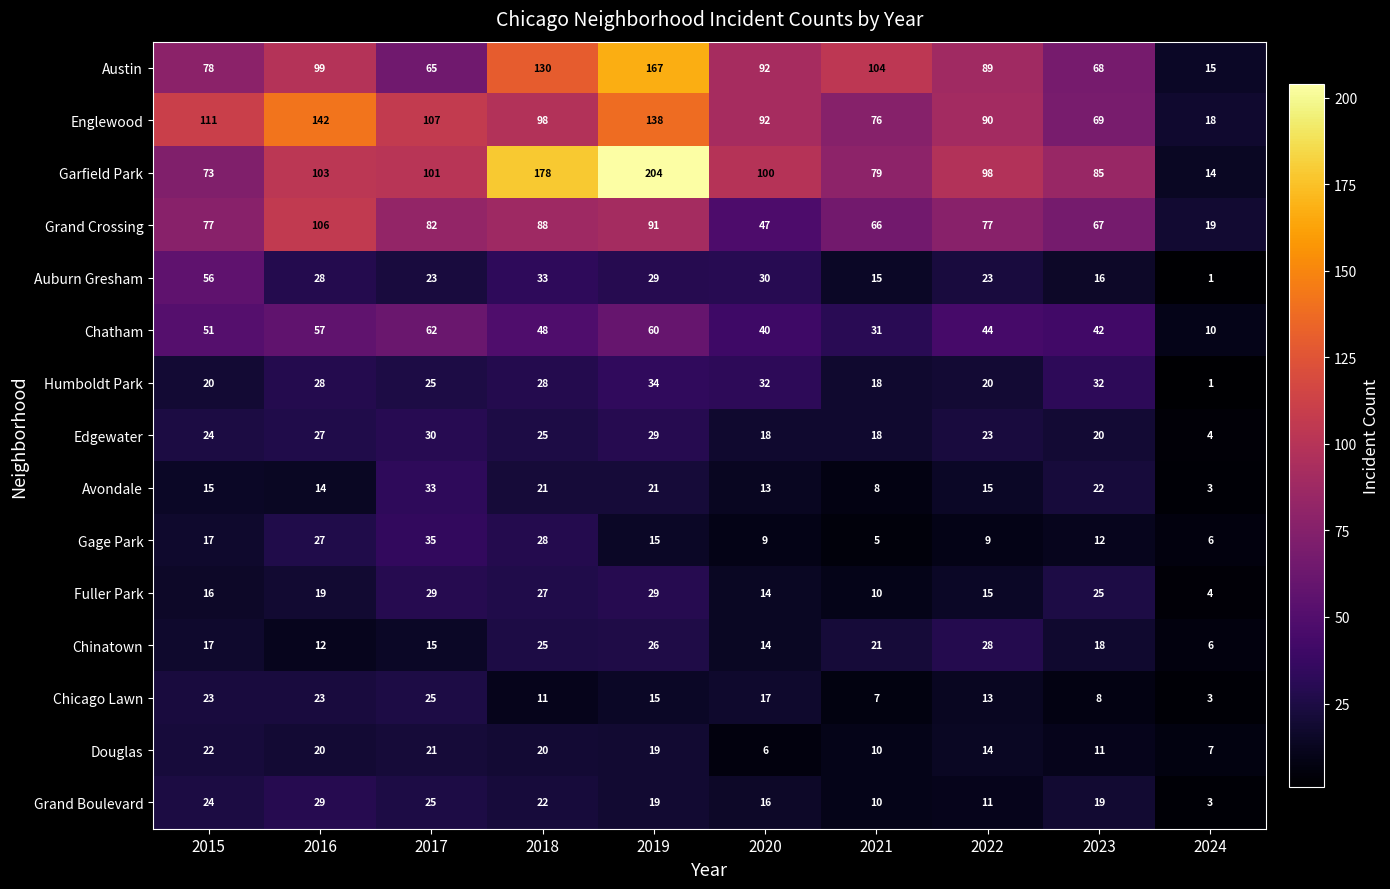

How many values in the Englewood series are below 98?

5